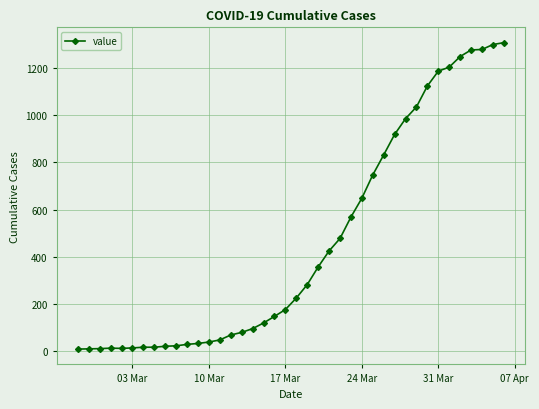

What is the average value?

460